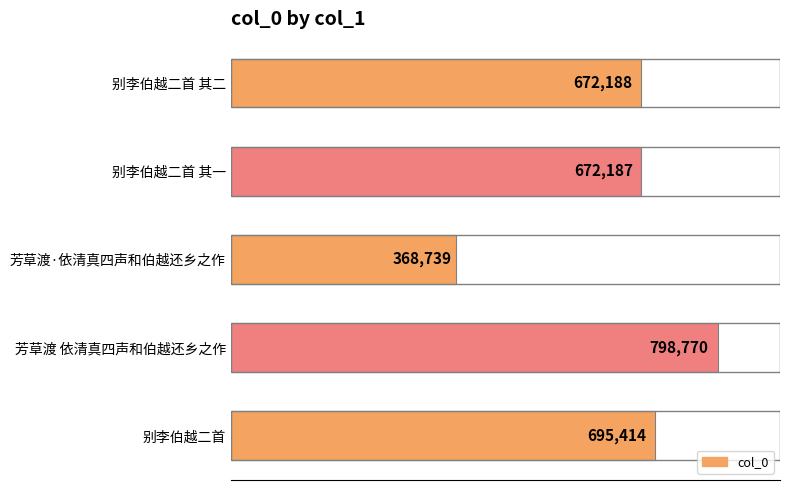

What is the change in value from 别李伯越二首 to 别李伯越二首 其一?

-23227